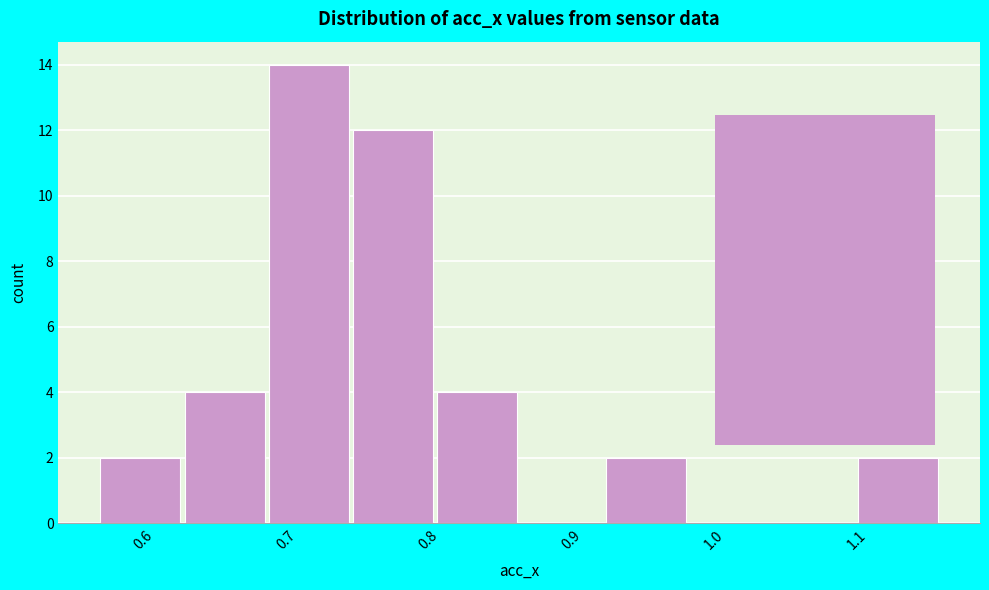

Reading left to right, transcribe this chart: for each bar, give the range it covers on the x-axis and its height. Neither the bar edges nor the heights are printed on the chart, so give them approximately, as read against the axes.

0.570 to 0.629: 2
0.629 to 0.688: 4
0.688 to 0.747: 14
0.747 to 0.806: 12
0.806 to 0.865: 4
0.865 to 0.924: 0
0.924 to 0.983: 2
0.983 to 1.042: 0
1.042 to 1.101: 0
1.101 to 1.160: 2